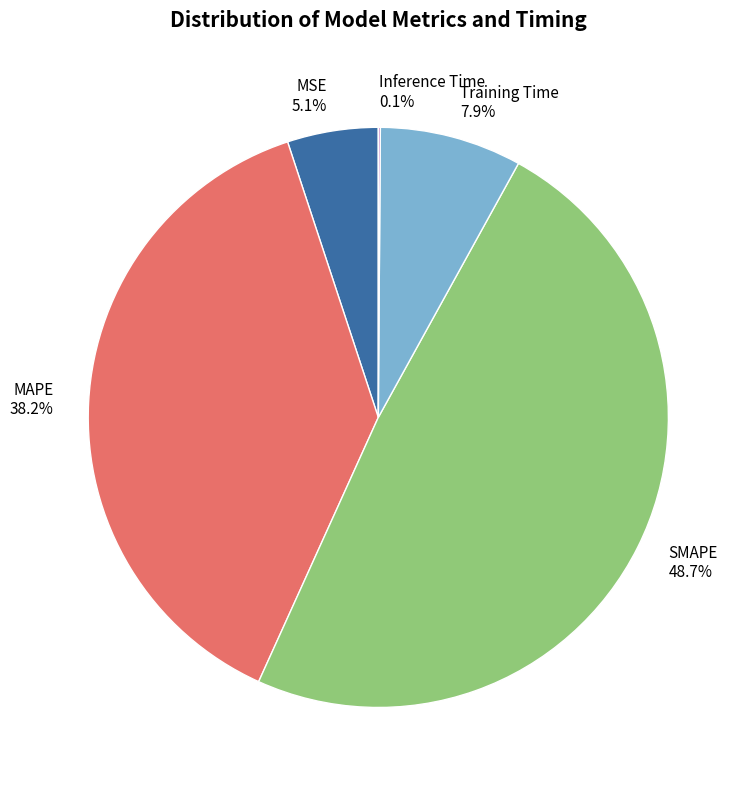

Does MSE represent more than half of the total?

No